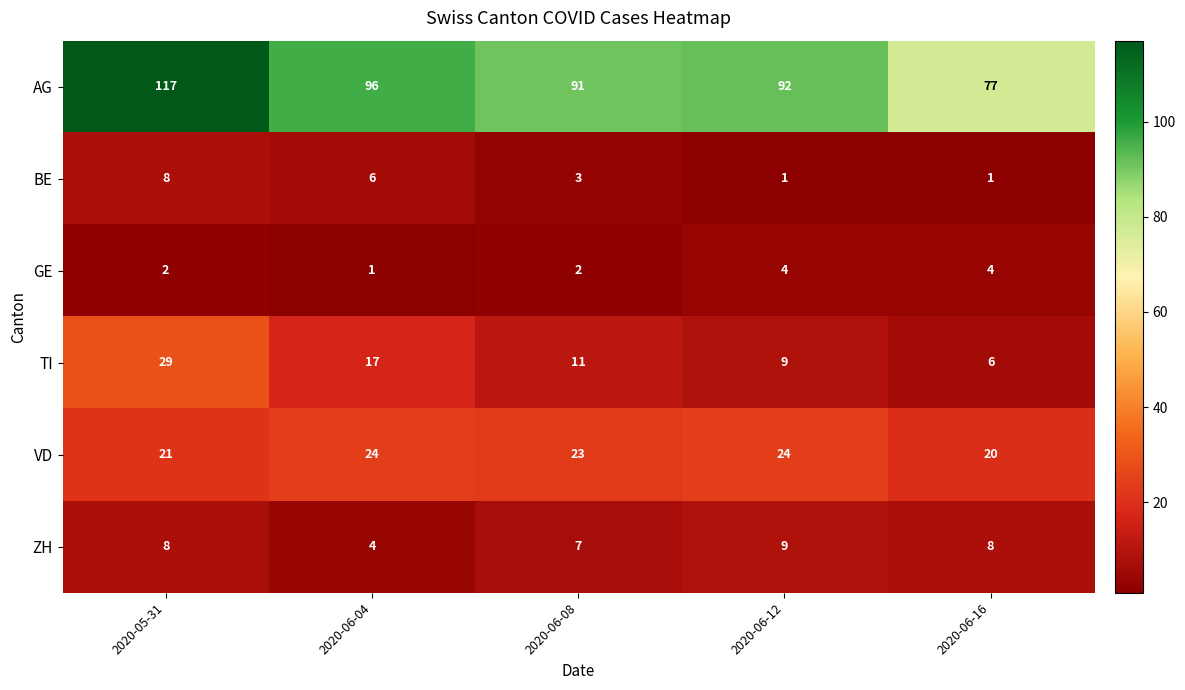

How many categories are shown in the chart?

5